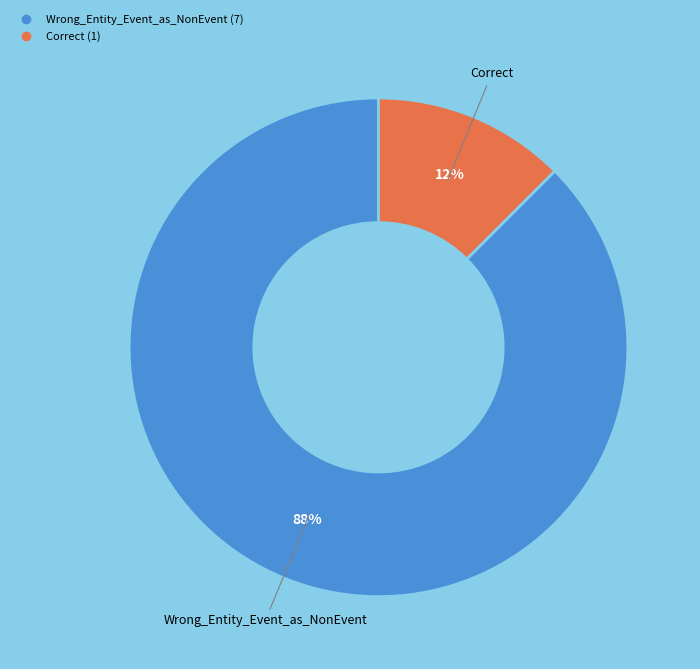

Between Correct and Wrong_Entity_Event_as_NonEvent, which is larger?

Wrong_Entity_Event_as_NonEvent